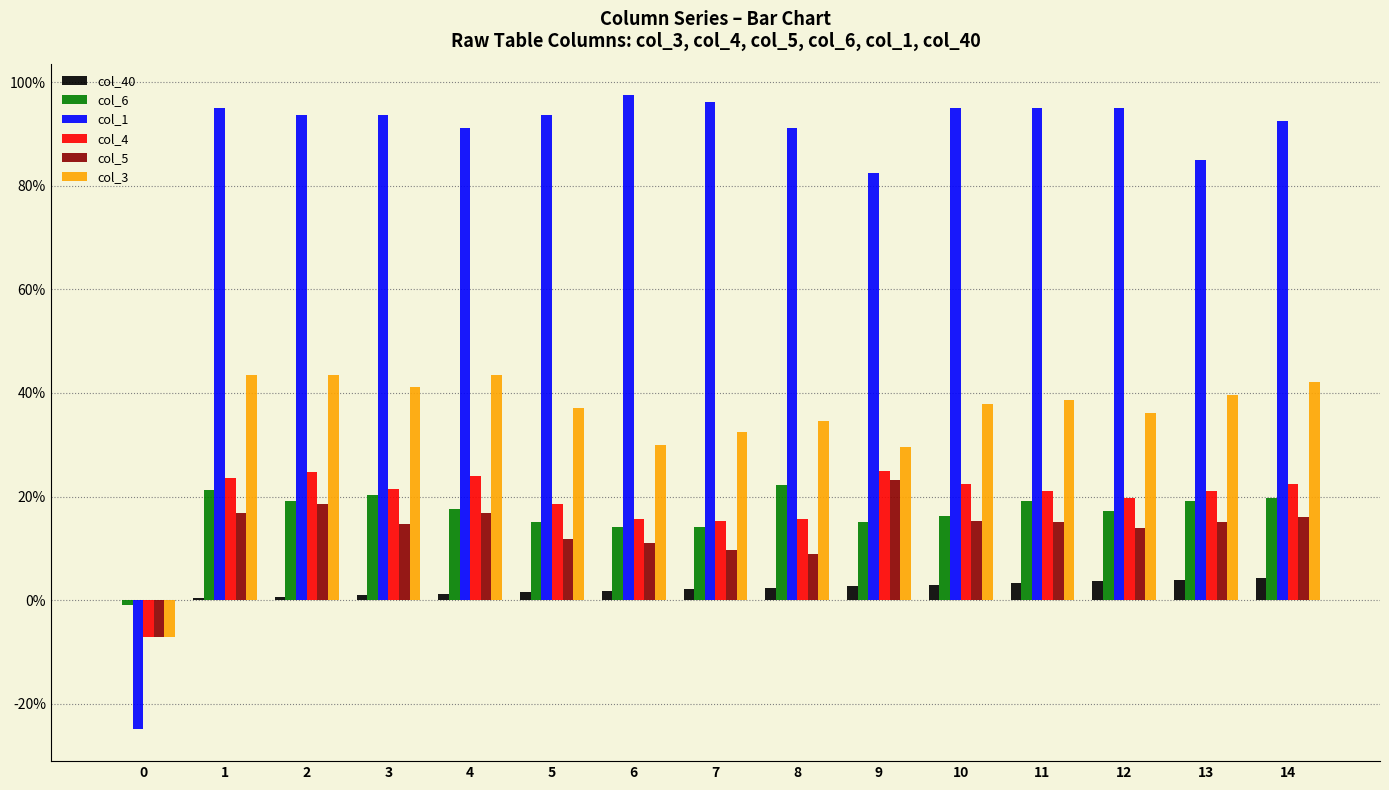

What are all the series names shown in the legend?

col_40, col_6, col_1, col_4, col_5, col_3